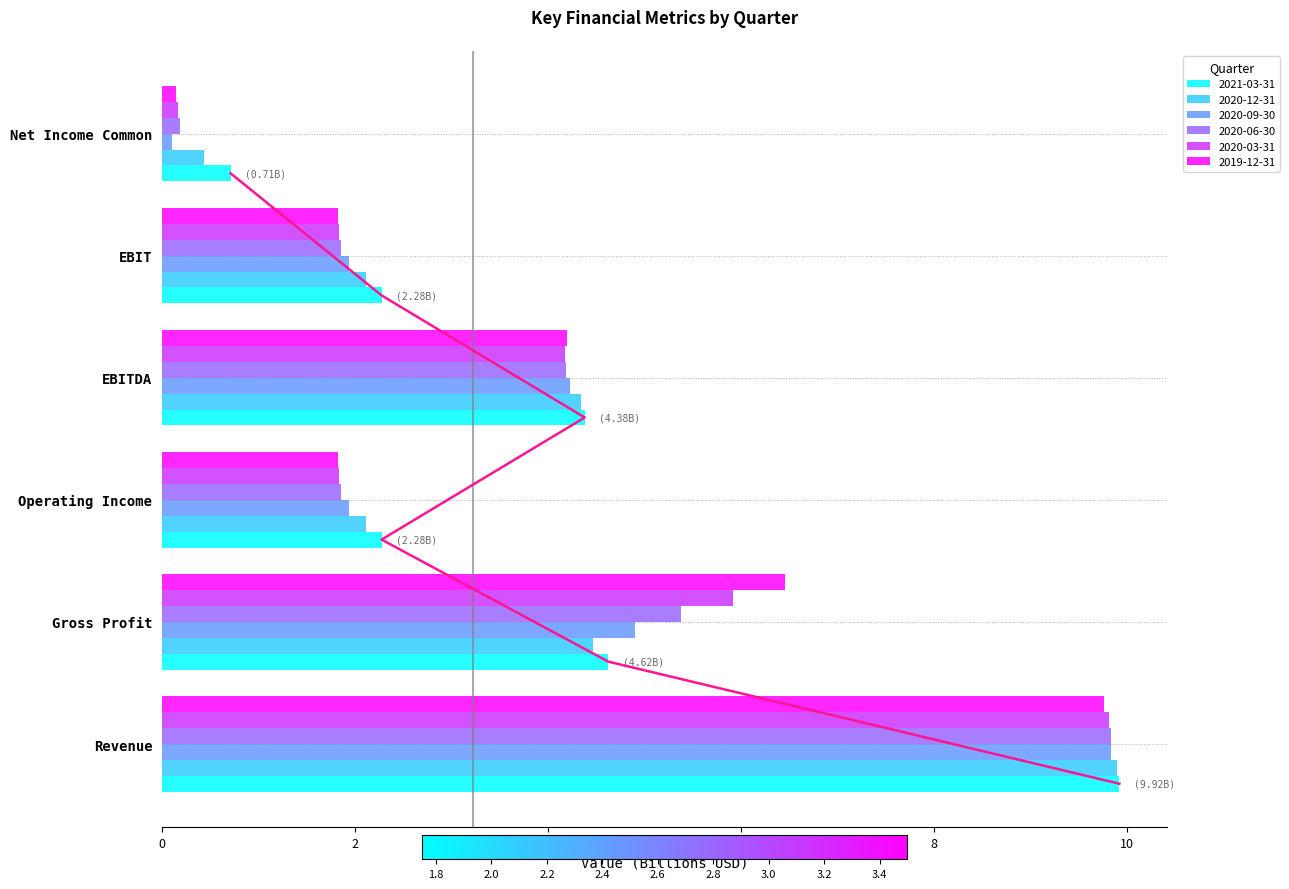

What are all the series names shown in the legend?

2021-03-31, 2020-12-31, 2020-09-30, 2020-06-30, 2020-03-31, 2019-12-31